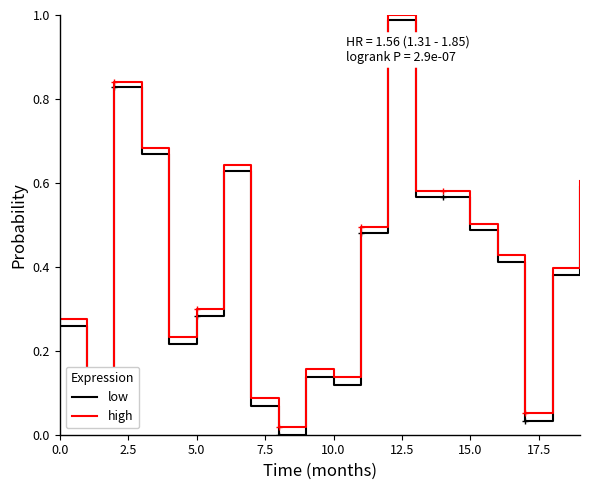

True or false: low has more than 0 points higher than both neighbors.

True